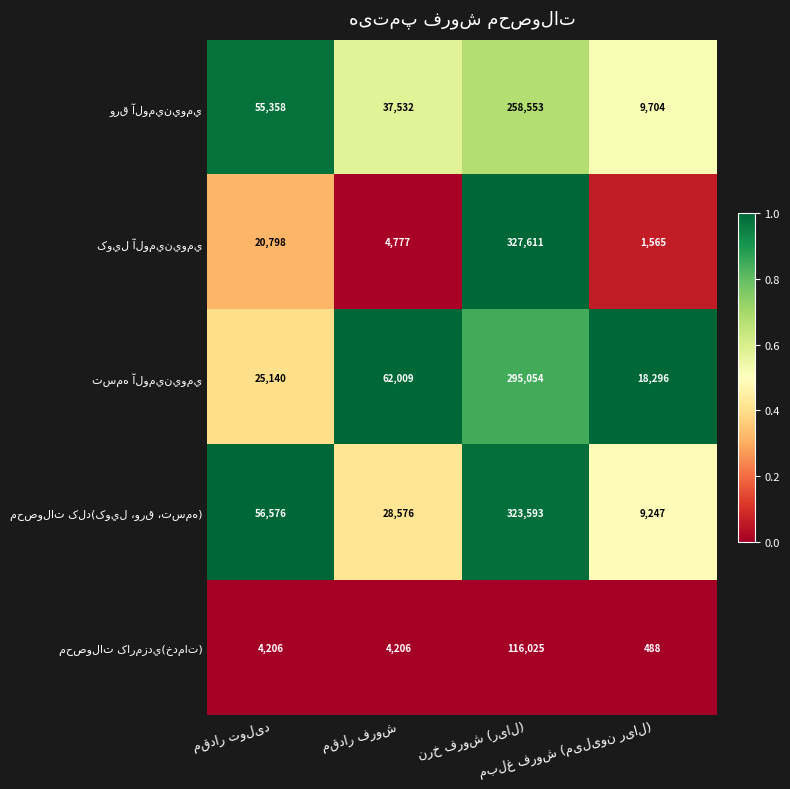

What is the smallest value displayed?

488